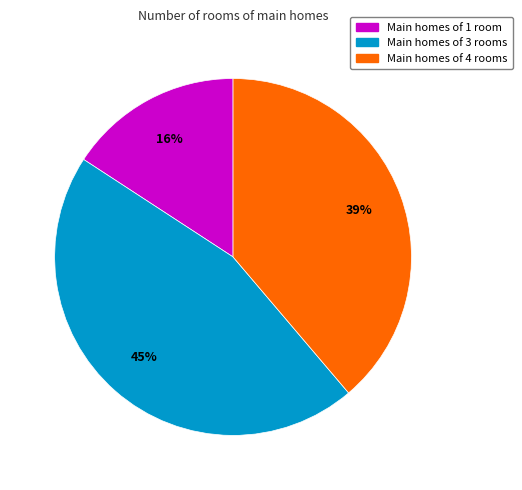

Is there a majority slice in this chart?

No